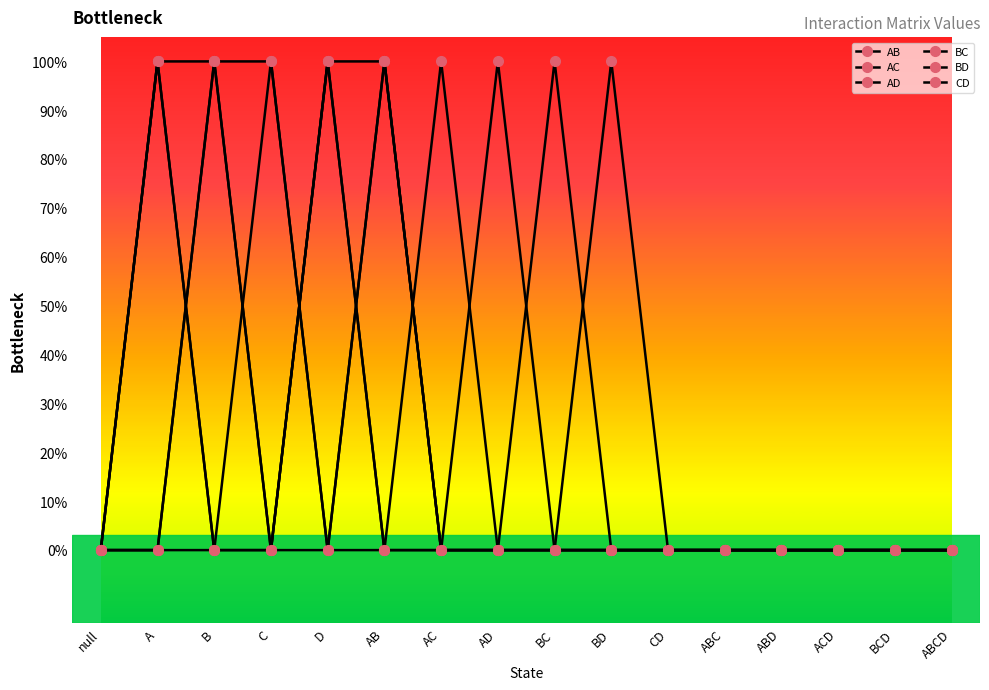

What is the difference between the second highest and second lowest values in the BC series?

1